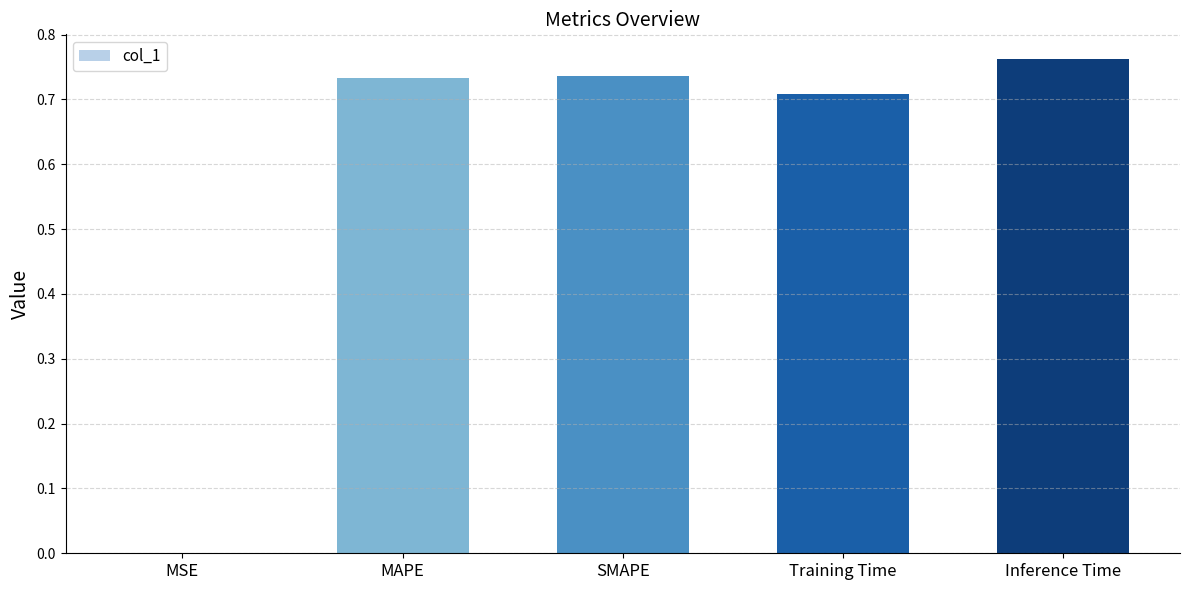

What is the change in value from Training Time to Inference Time?

+0.1